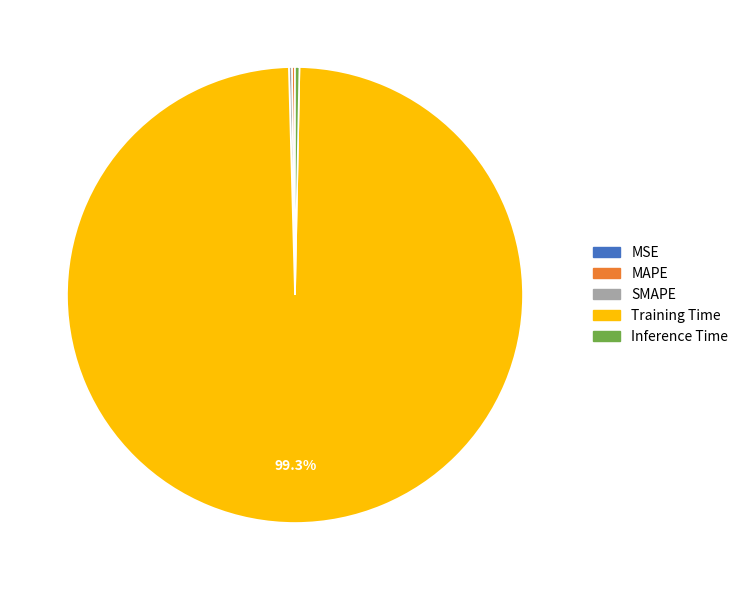

What is the largest slice in the pie chart?

Training Time